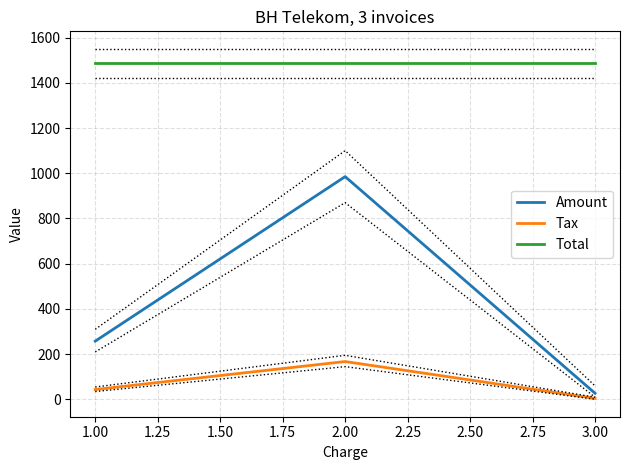

Rank the series by their maximum value, from highest to lowest.

Total, Amount, Tax